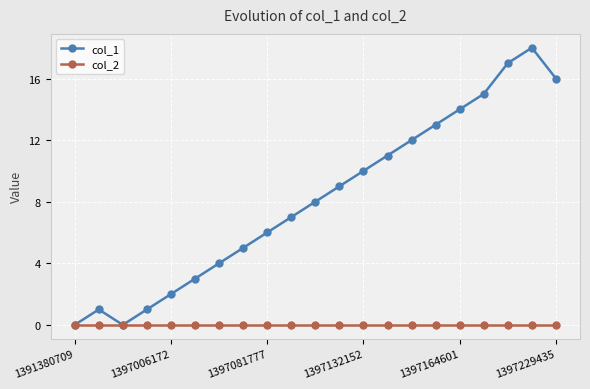

Which series has the largest total across all categories?

col_1